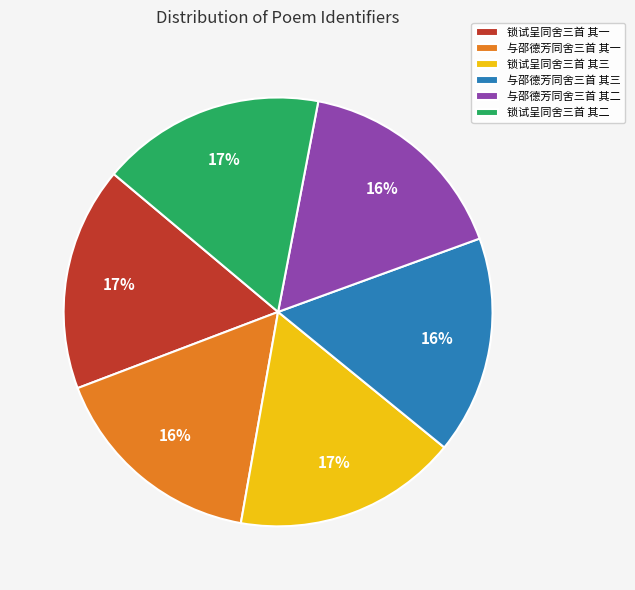

True or false: 锁试呈同舍三首 其一 accounts for 17% of the total.

True